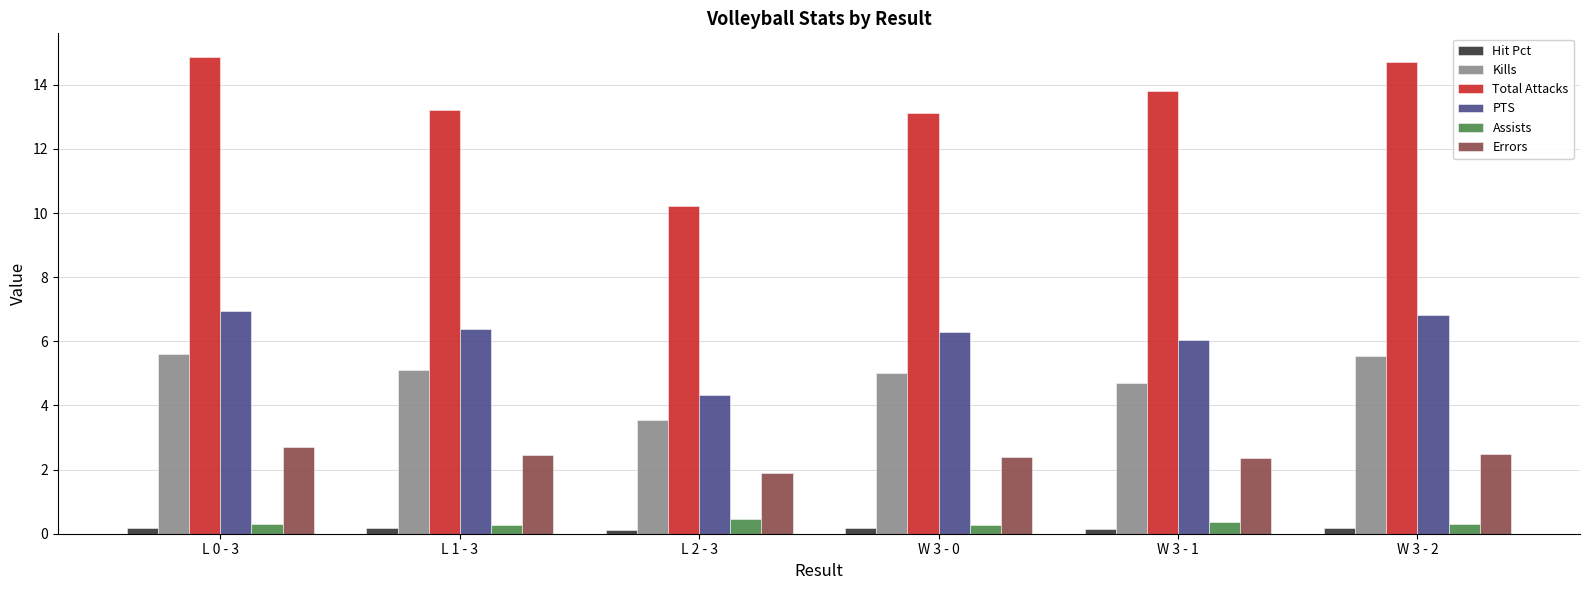

What is the label of the 5th bar from the right?

L 1 - 3